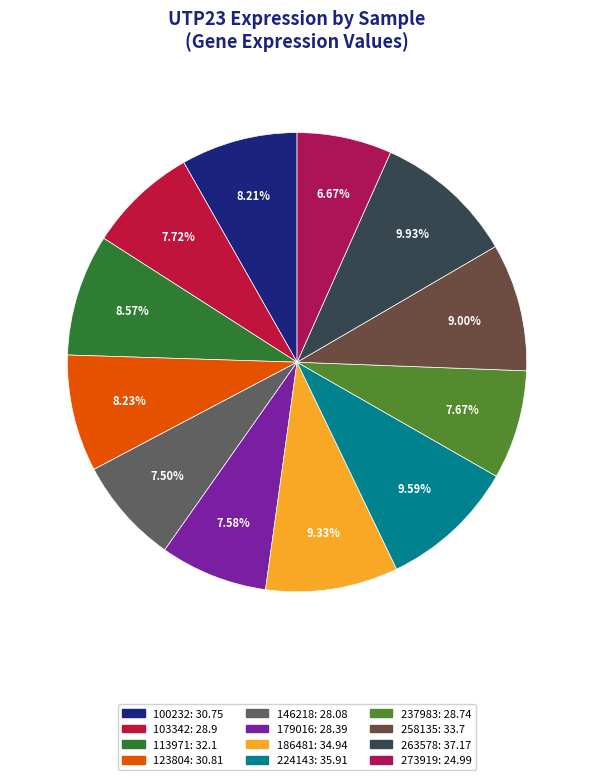

Is the sum of 146218 and 258135 greater than half?

No